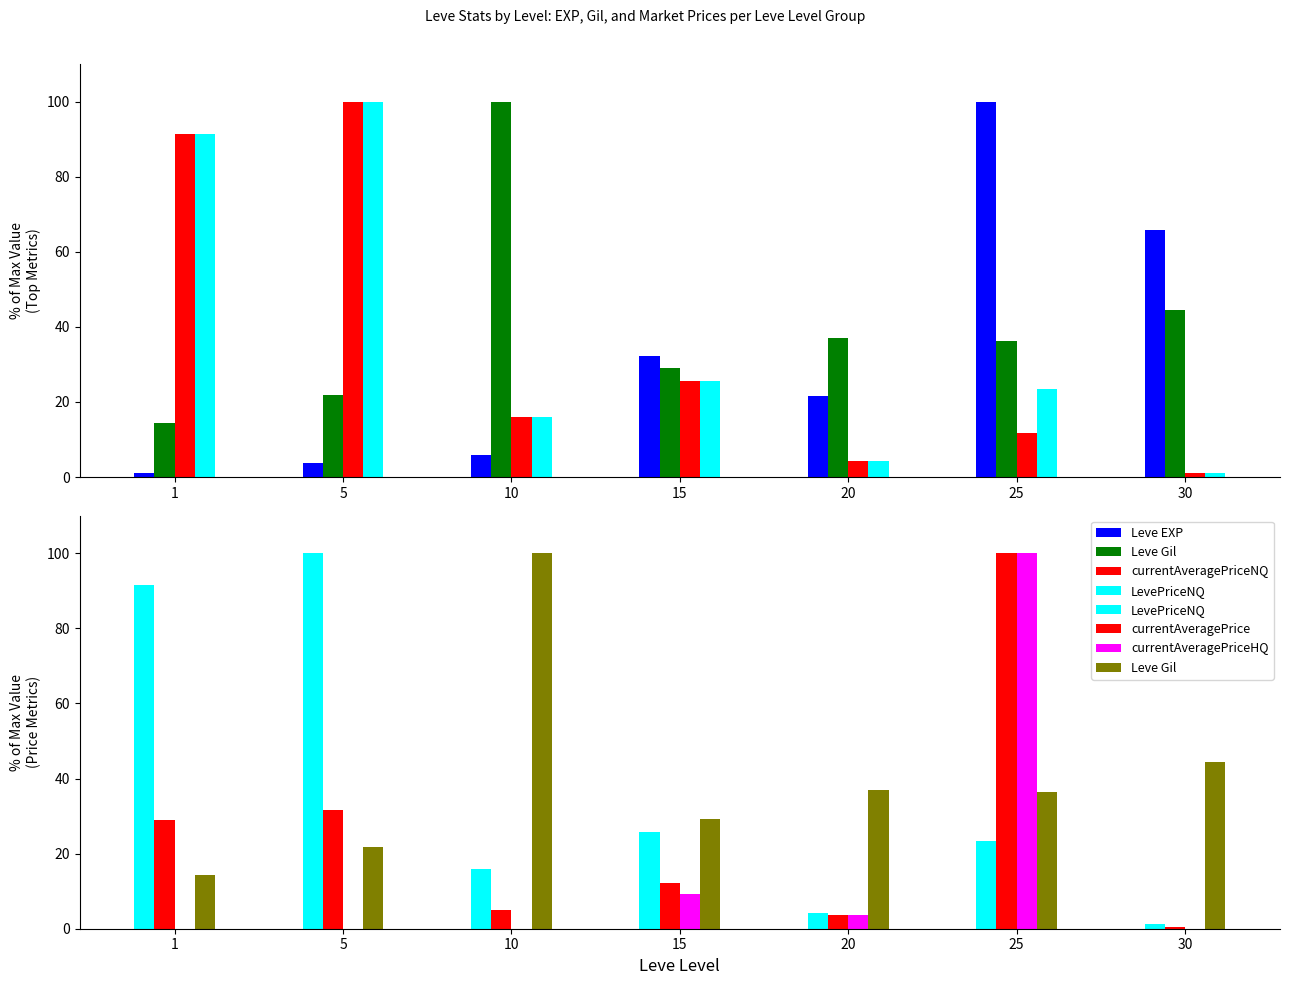

How many distinct data groups are displayed?

6